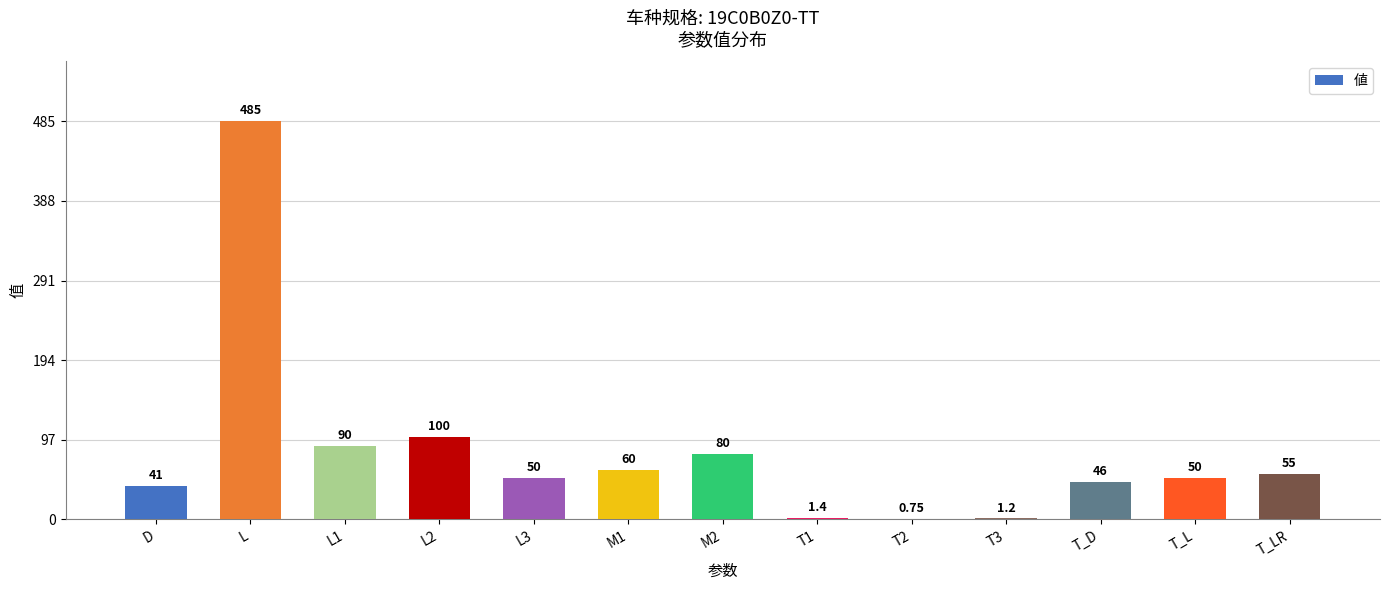

Which category has the highest value across all series?

L